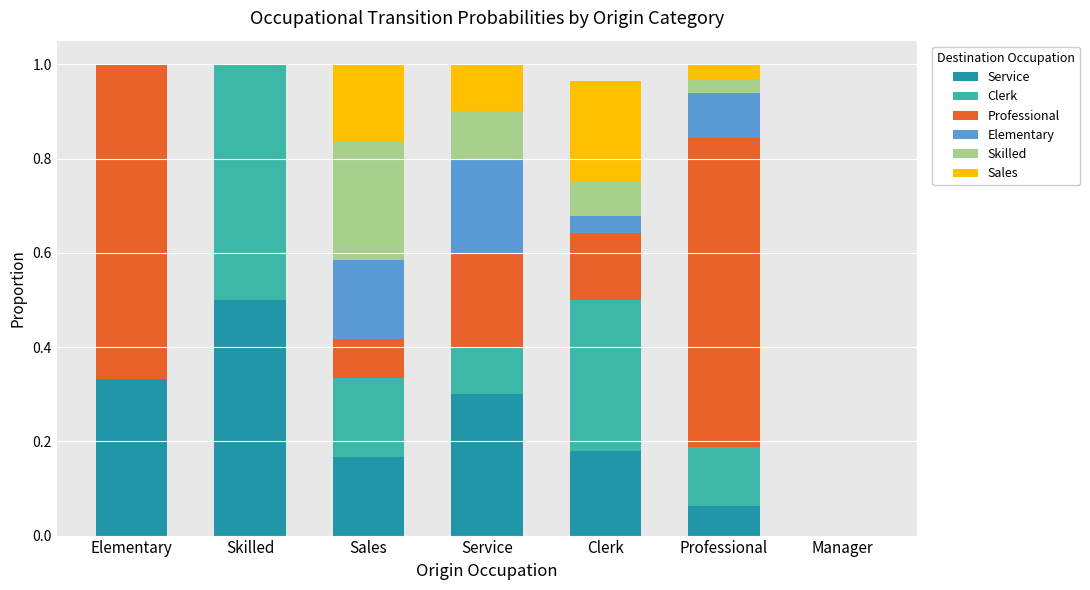

At which label does Service reach its peak?

Skilled